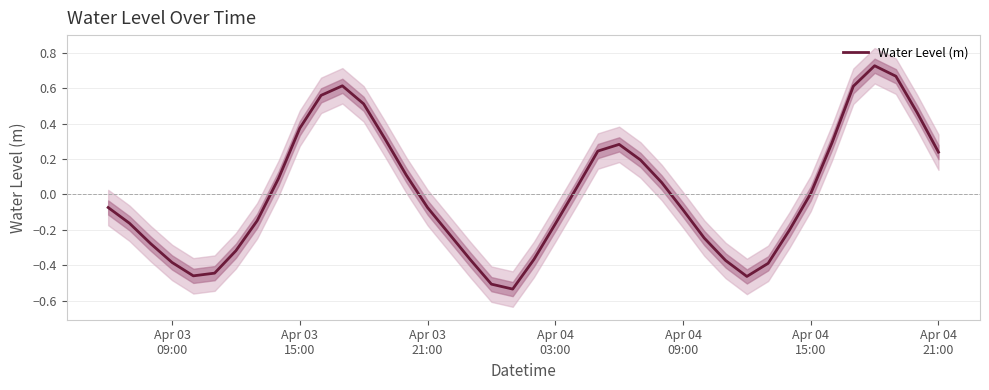

What is the maximum value shown in the chart?

0.7